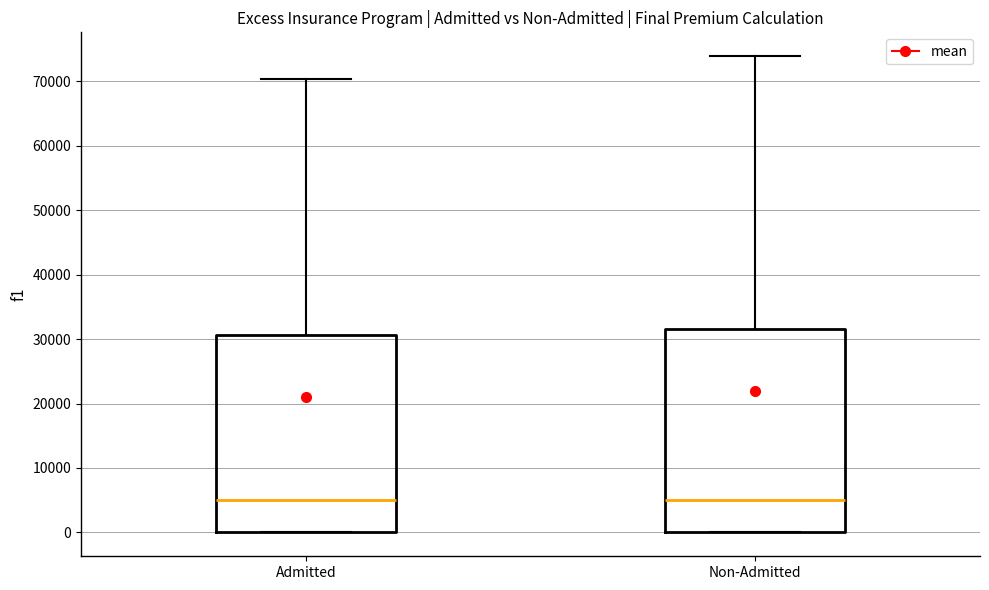

Where does the median line of the box for Admitted sit on the y-axis? The values are not printed on the chart, so give them approximately, as read against the axis.

5000